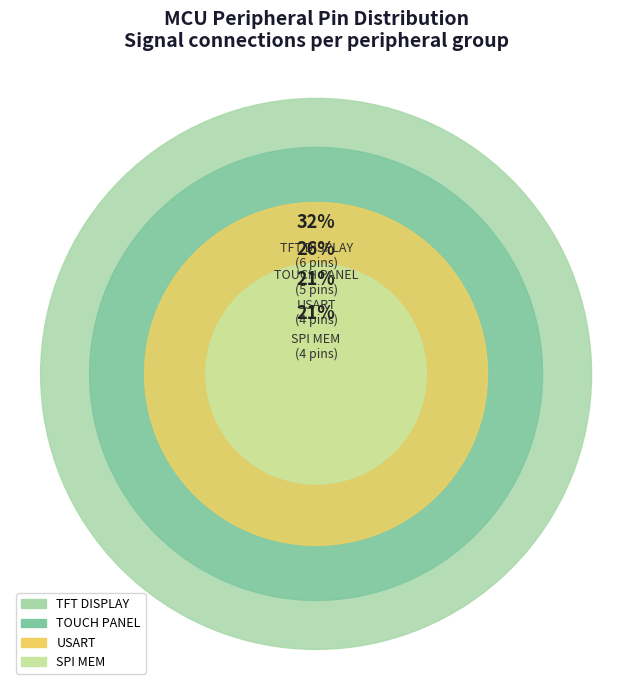

What is the change in value from TFT DISPLAY to SPI MEM?

-2